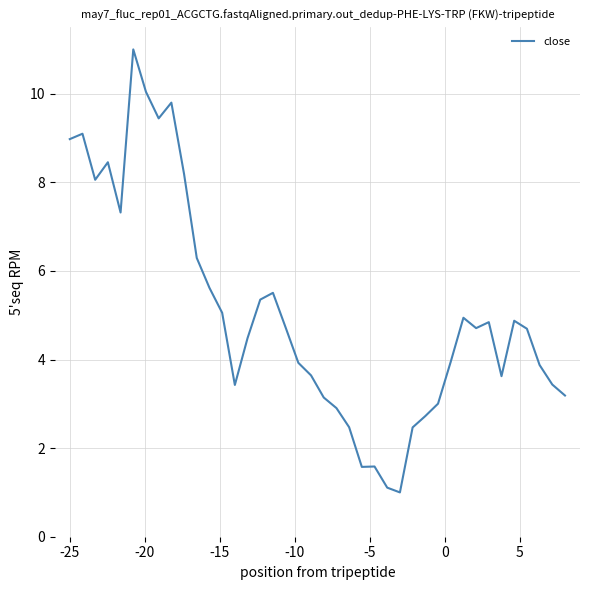

How many series are shown in this chart?

1